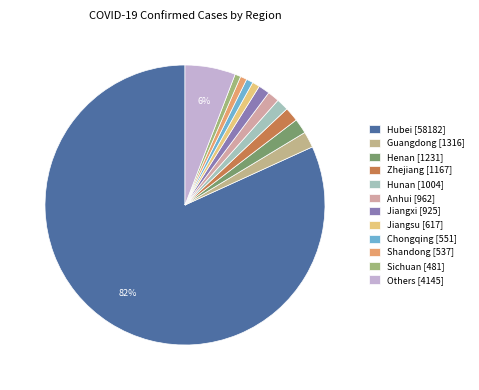

What percentage is the Shandong slice, to the nearest percent?

1%